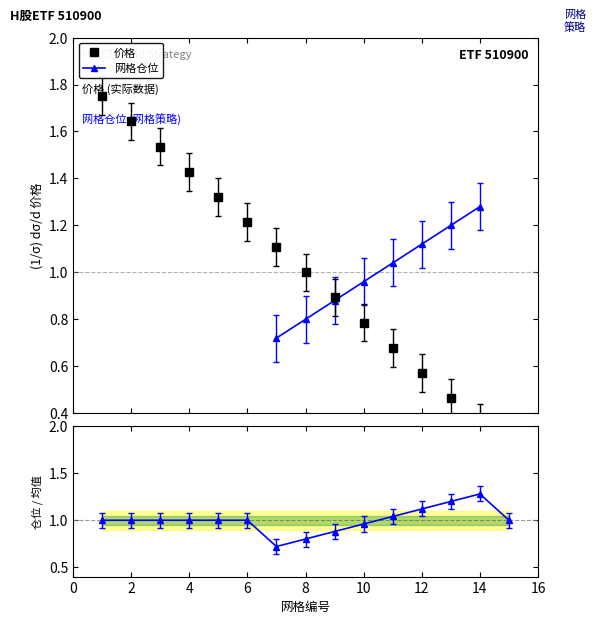

What is the sum of all 网格仓位 values?

15.0